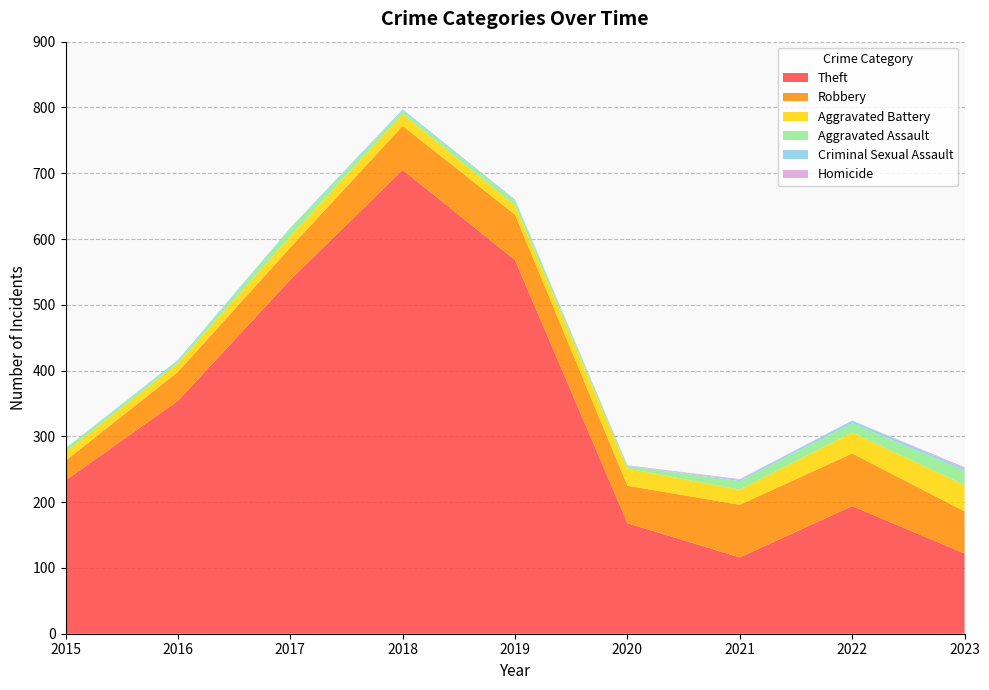

Reading left to right, list all the values displayed in this chart.

Theft: 233	354	538	705	568	168	116	194	122
Robbery: 30	44	49	67	69	57	80	80	64
Aggravated Battery: 13	13	17	18	14	26	23	32	40
Aggravated Assault: 6	3	12	5	8	4	13	14	22
Criminal Sexual Assault: 0	2	1	2	1	0	2	4	3
Homicide: 0	0	0	0	0	1	1	0	2